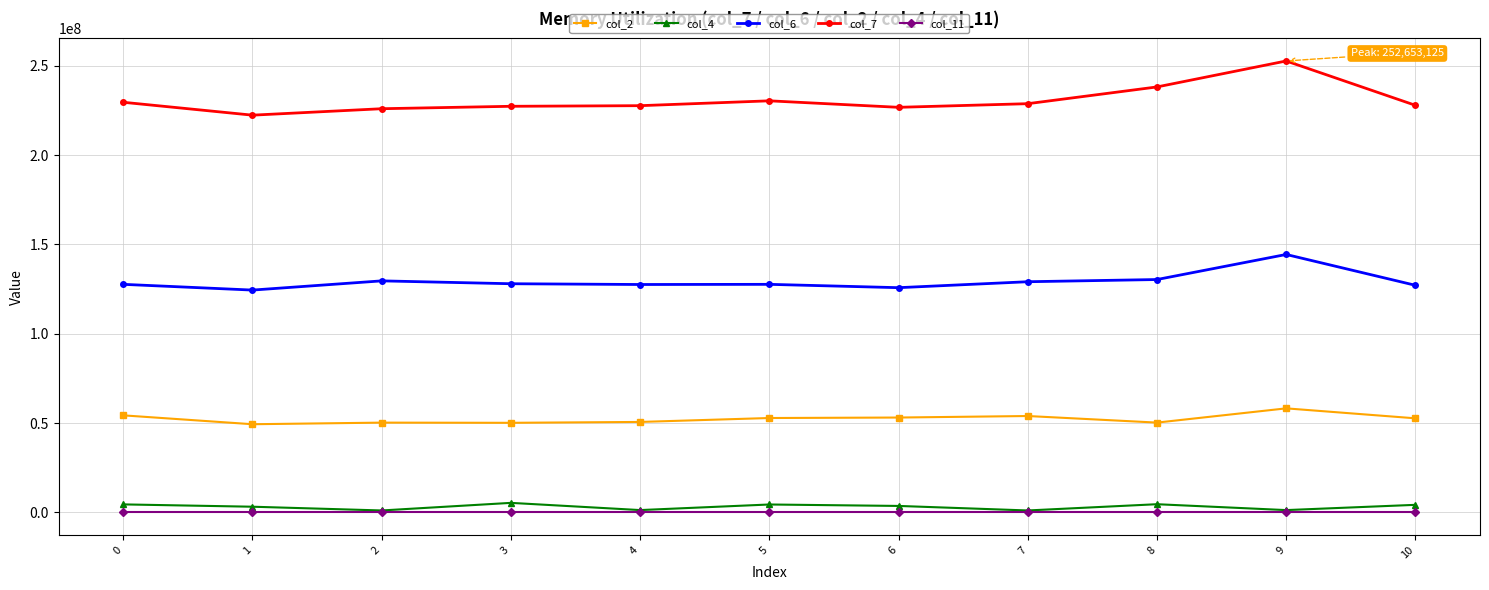

What is the difference between the second highest and second lowest values in the col_6 series?

4557625.0